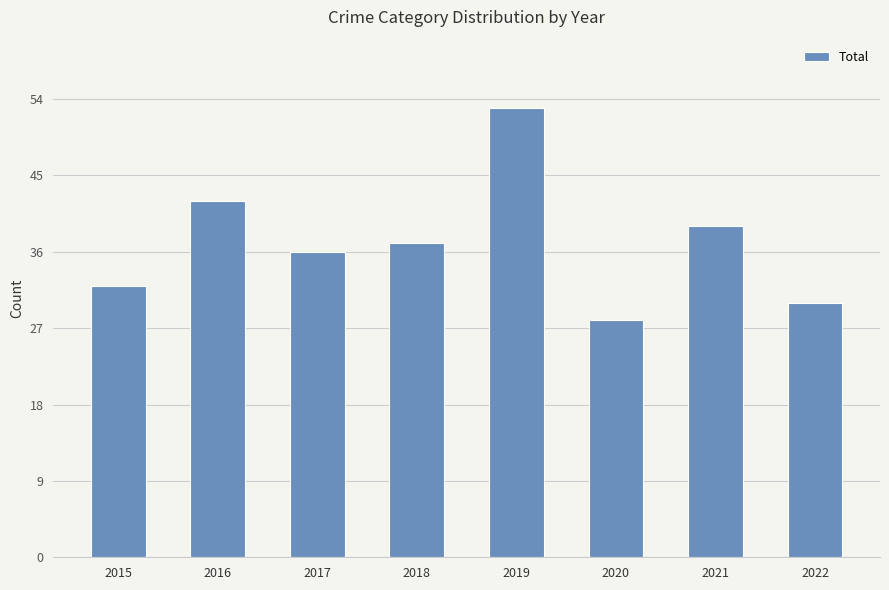

Rank the categories by value from lowest to highest.

2020, 2022, 2015, 2017, 2018, 2021, 2016, 2019